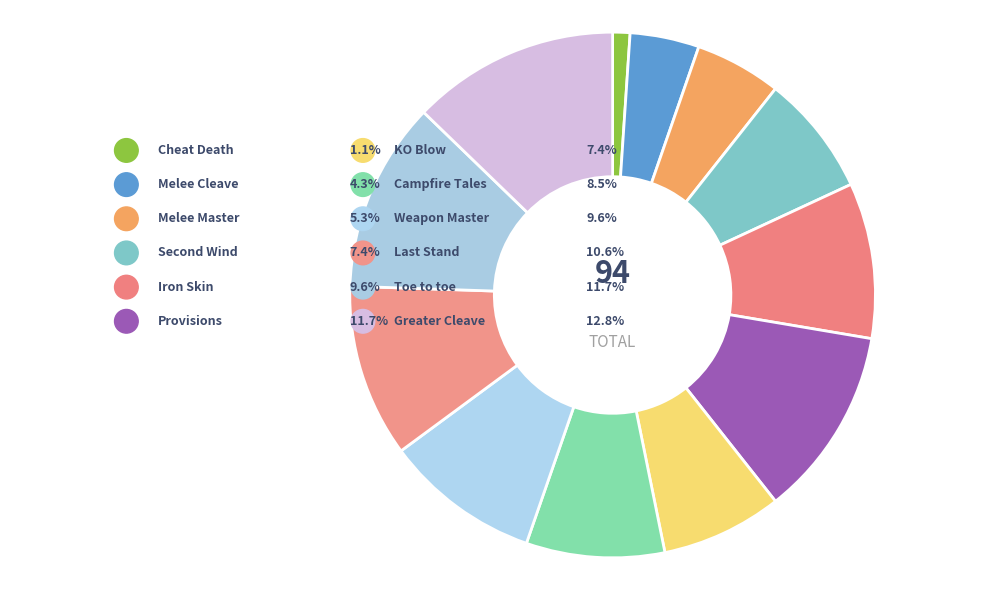

Which category has the biggest portion of the pie?

Greater Cleave